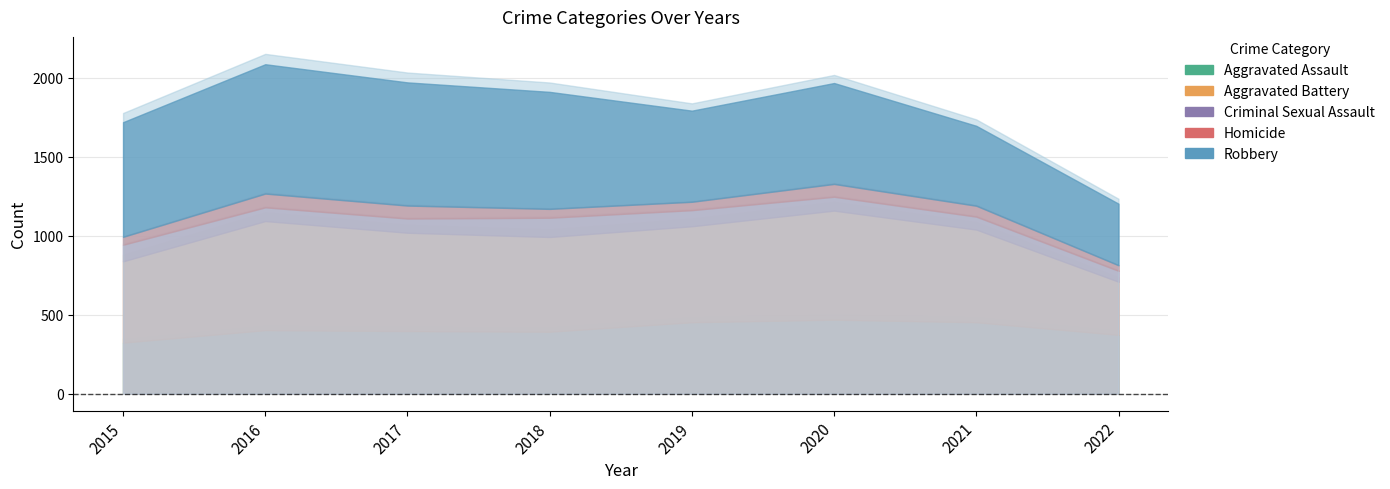

What is the value of the Aggravated Assault point at the 7th from the left?

452